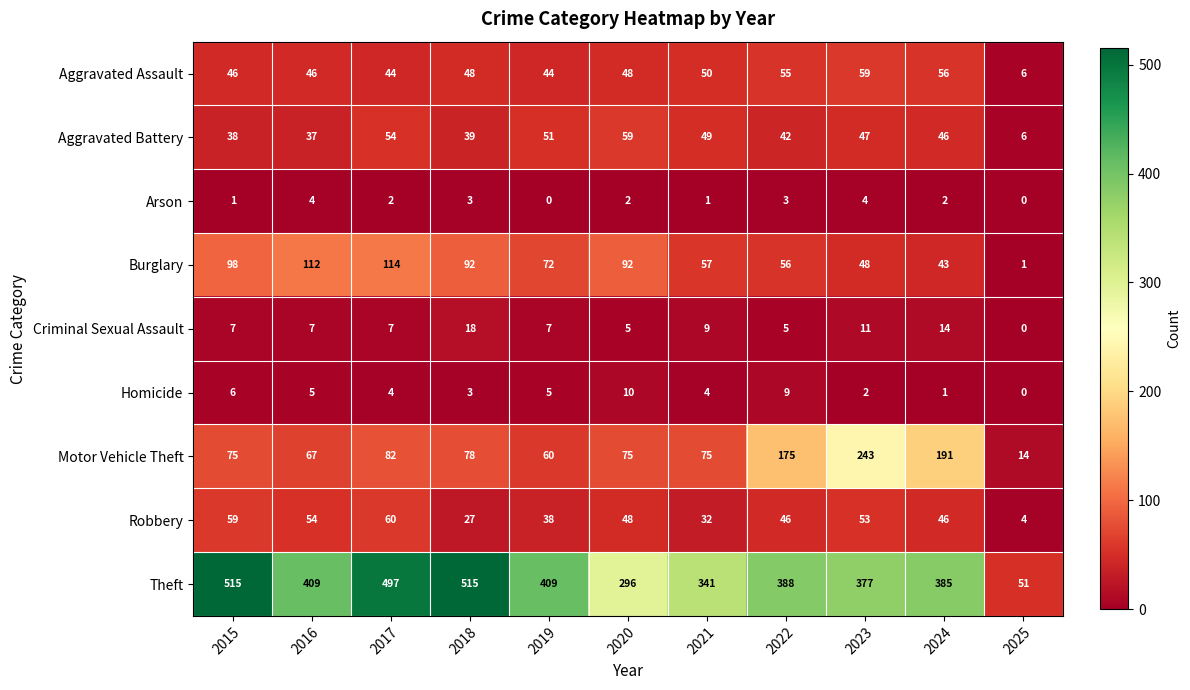

What is the difference between the second highest and second lowest values in the Theft series?

219